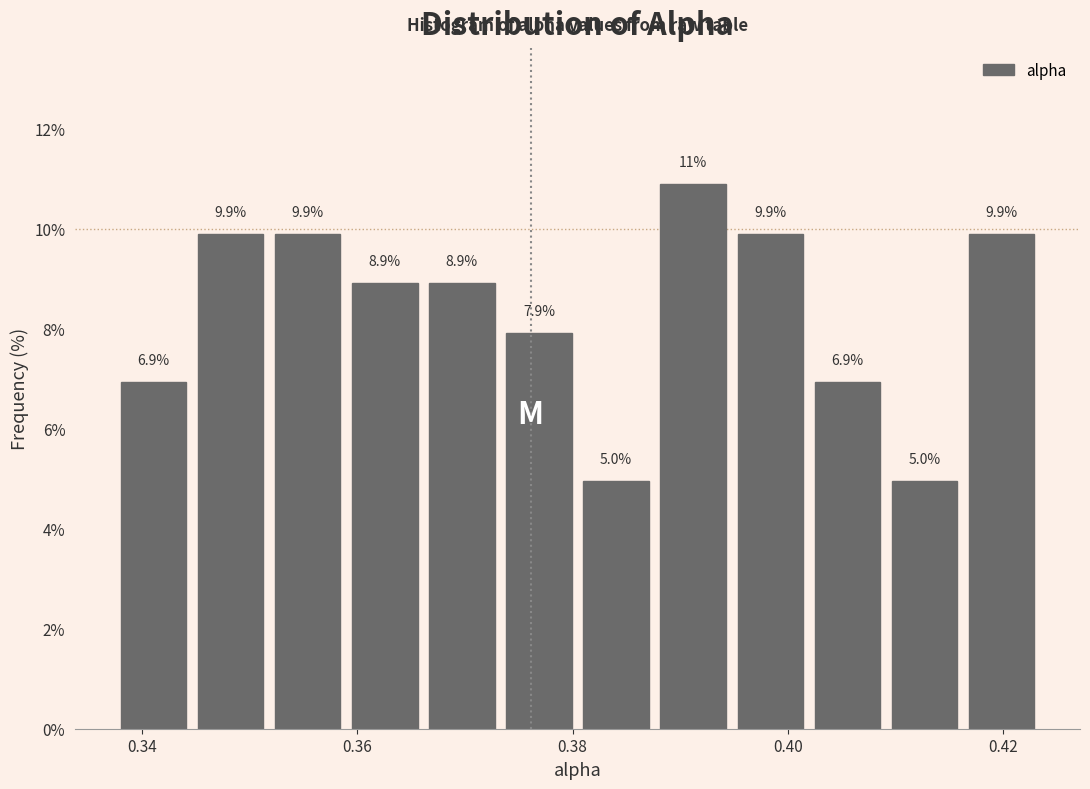

Read against the x-axis, roughly where is the centre of the tallest bar?

0.392